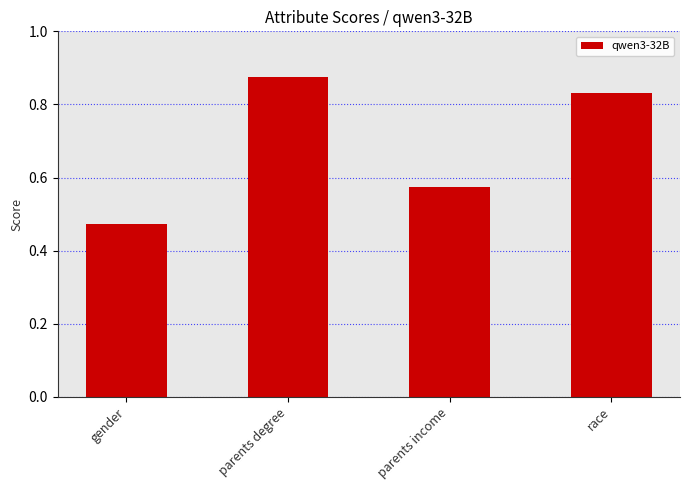

What is the label of the 2nd bar from the right?

parents income